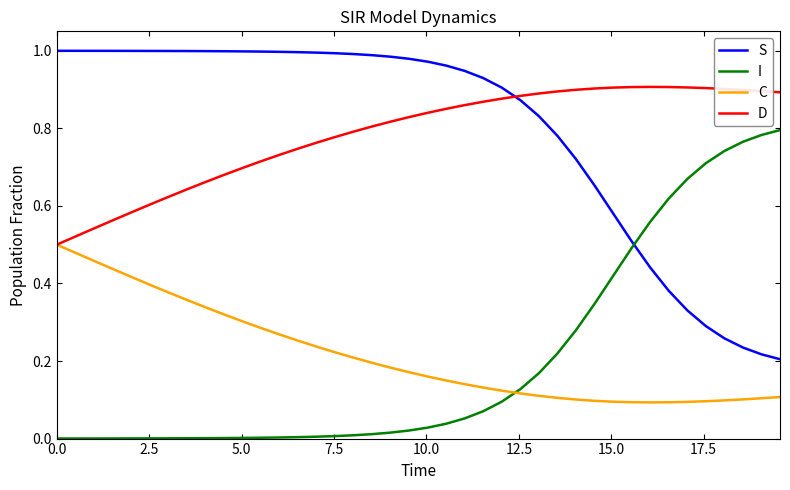

True or false: C and S cross at least once.

False